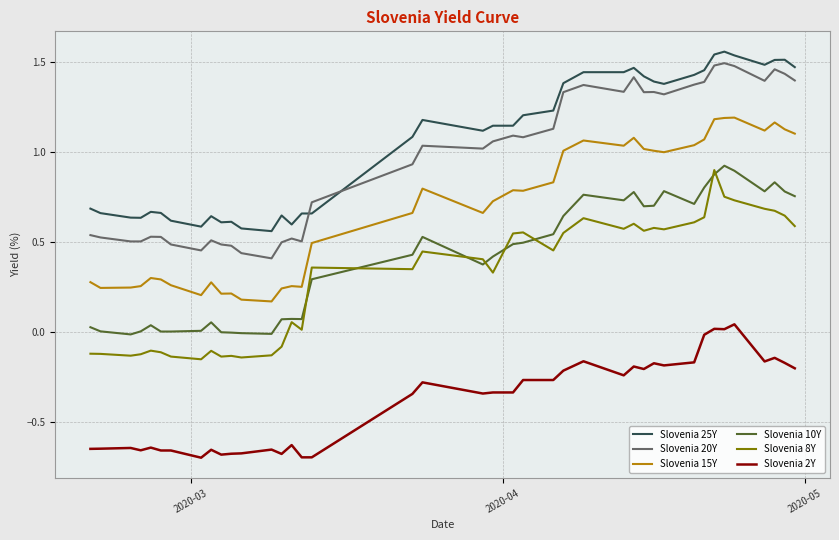

Which series ends up on top after the final intersection of Slovenia 25Y and Slovenia 20Y?

Slovenia 25Y